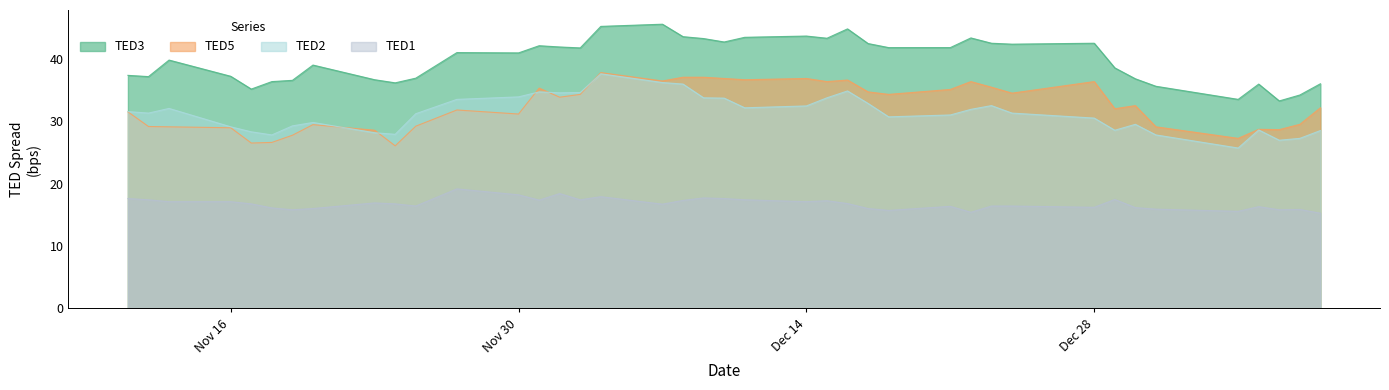

What are all the series names shown in the legend?

TED3, TED5, TED2, TED1